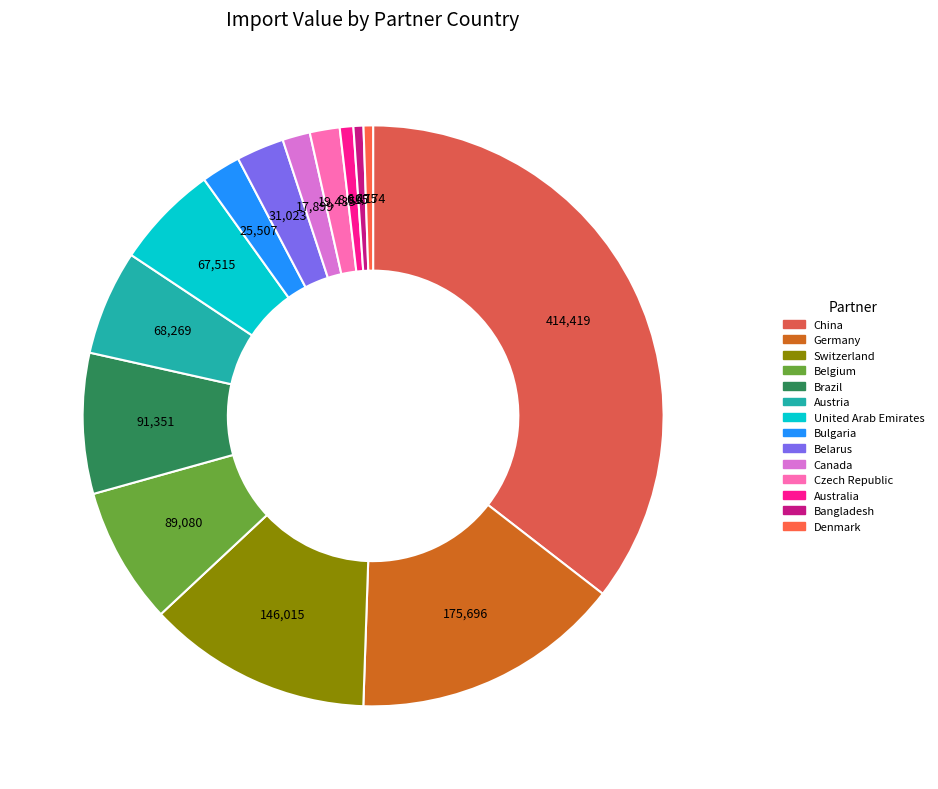

How many segments does this pie chart have?

14